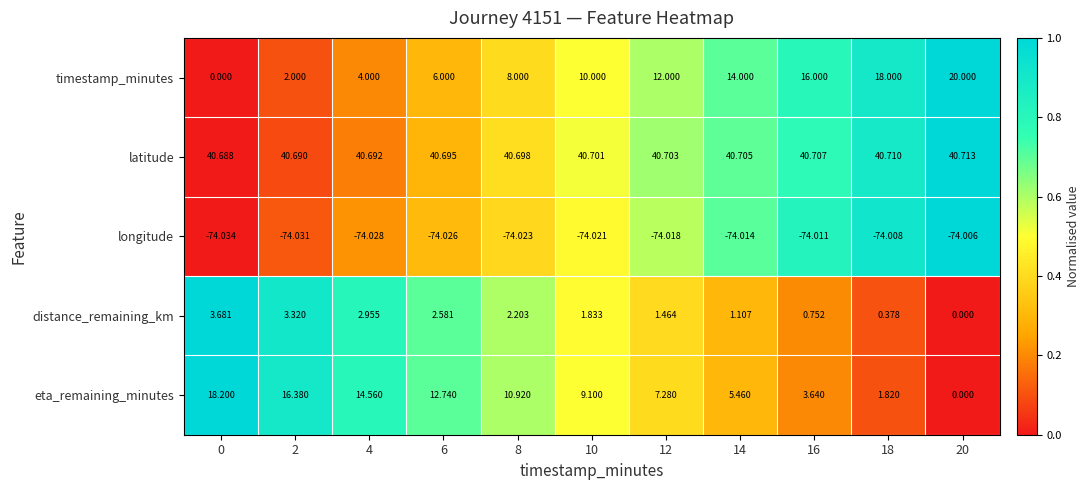

Is the value of distance_remaining_km at 0 greater than the value of timestamp_minutes at 18?

No